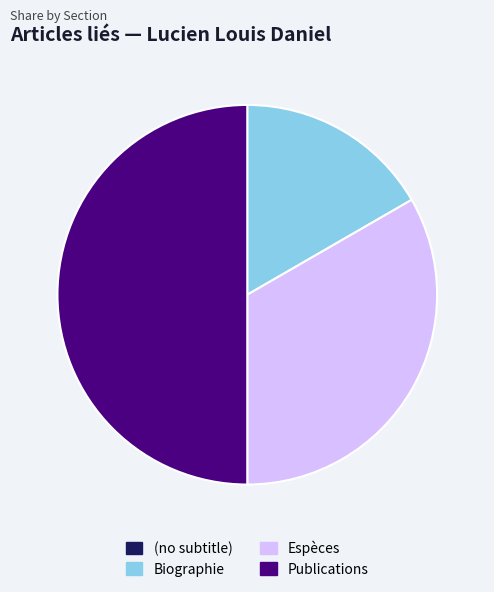

Does Espèces account for over 50% of the chart?

No